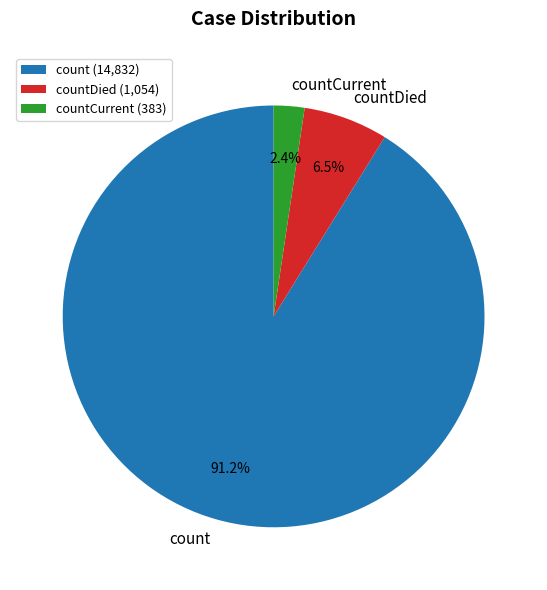

To the nearest percent, what is the difference between the largest and smallest slice percentages?

89%